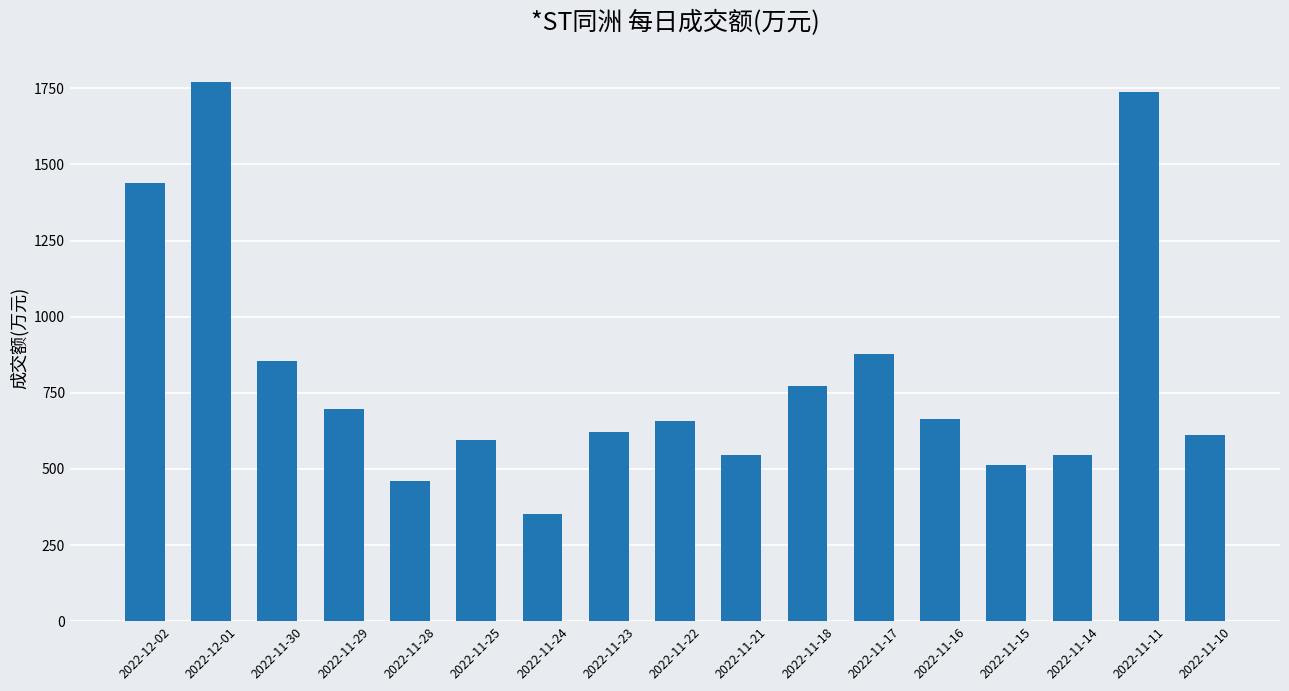

What is the label of the 13th bar from the right?

2022-11-28